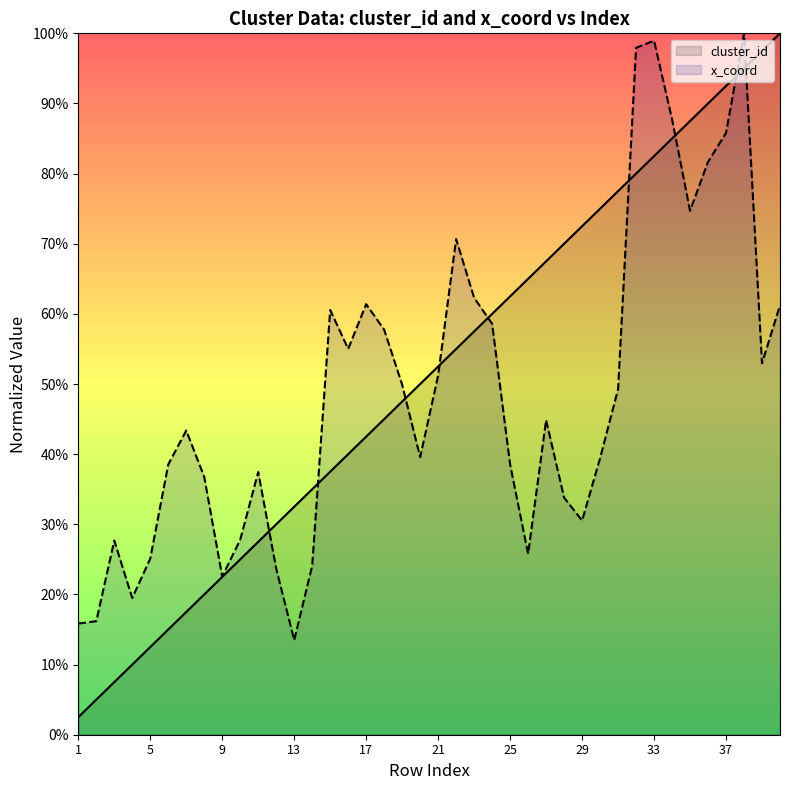

What is the difference between the highest and lowest values at 22?

0.2